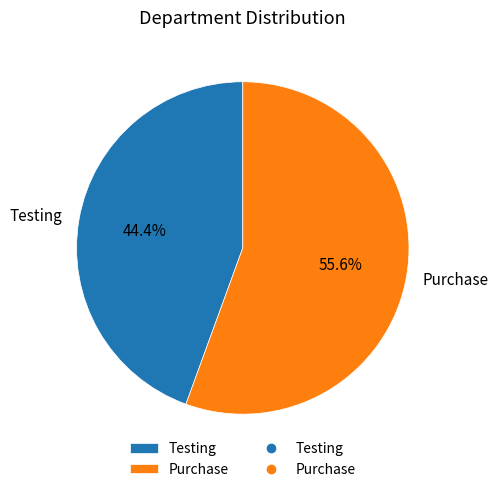

Approximately how many times larger is the value at Testing compared to Purchase?

0.8